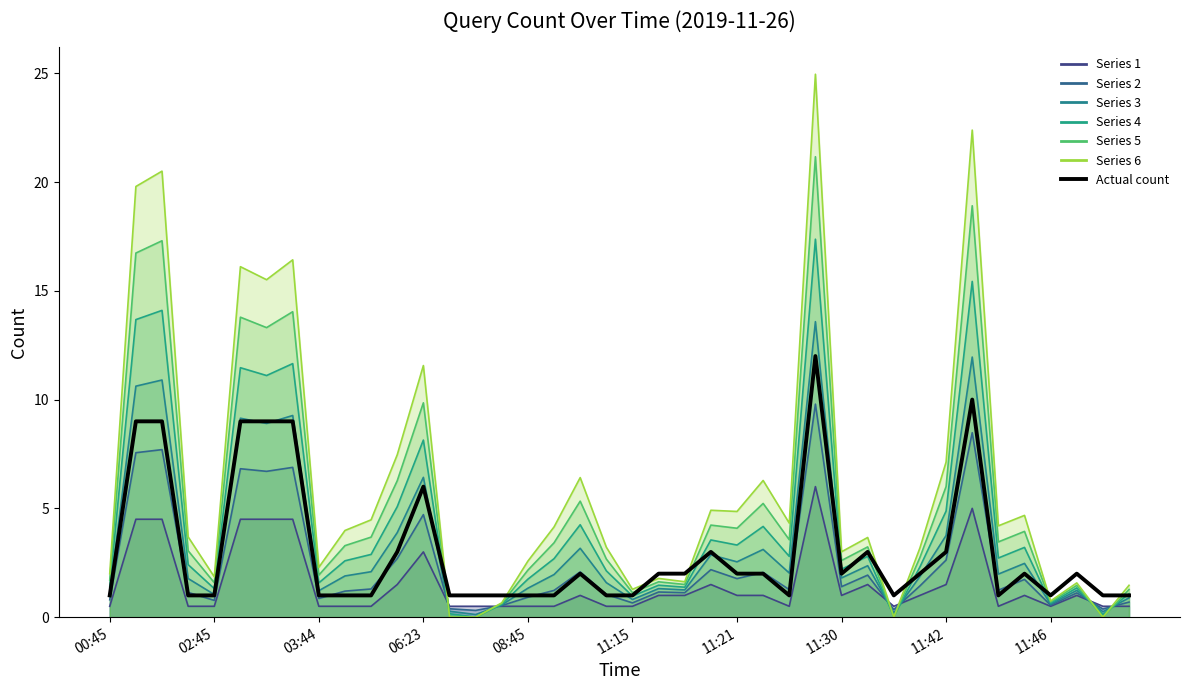

What is the average value?

3